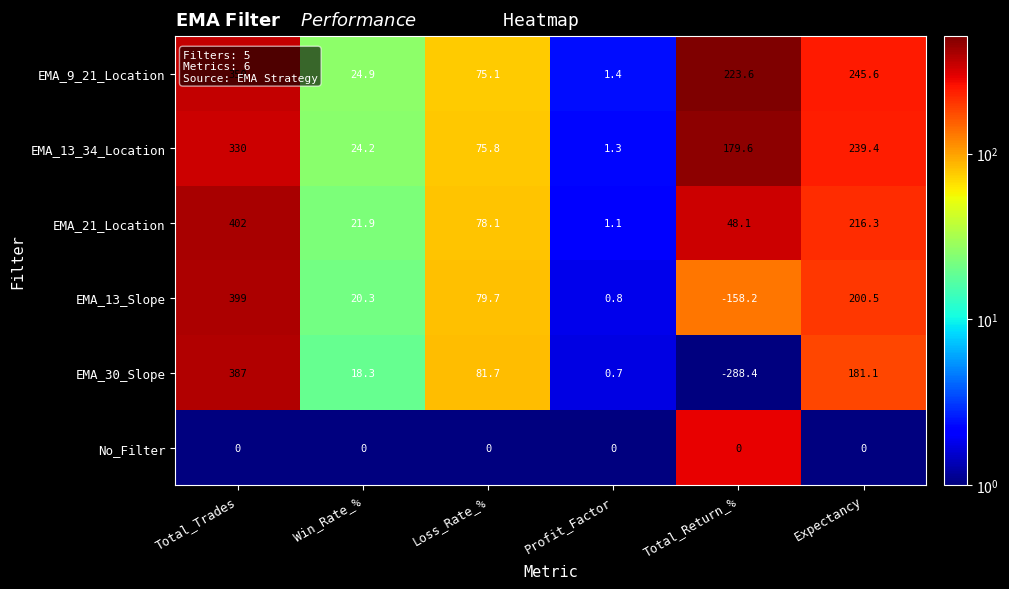

Which series has the largest range (max minus min)?

EMA_30_Slope